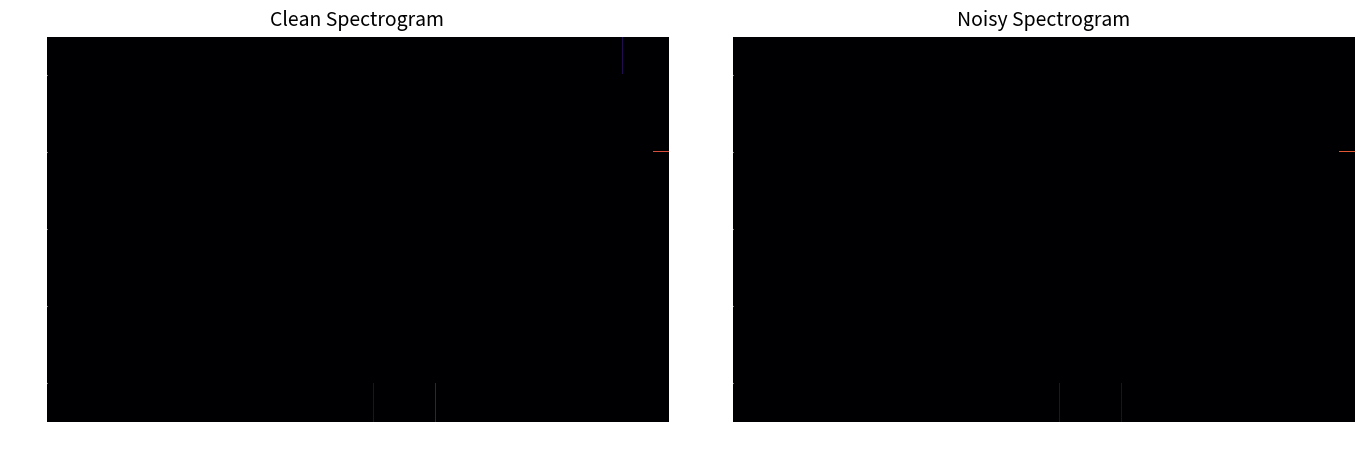

True or false: WRC has a value of -1122.7 at 1981.

False